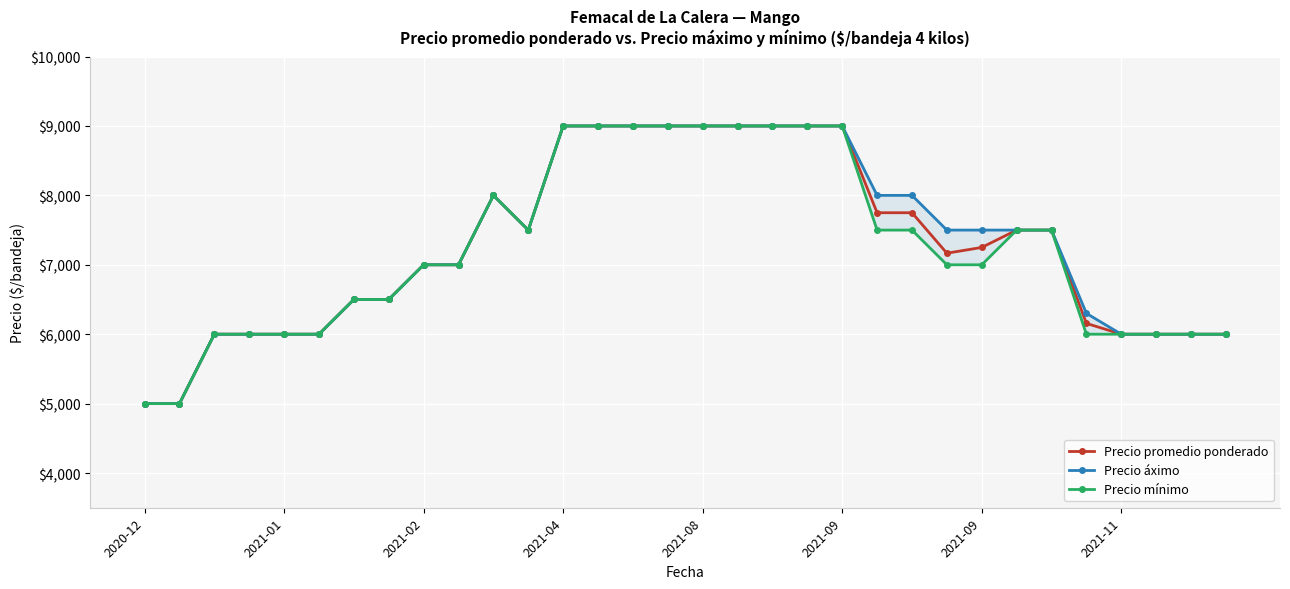

Reading left to right, extract all data points from this chart.

Precio promedio ponderado: 5000	5000	6000	6000	6000	6000	6500	6500	7000	7000	8000	7500	9000	9000	9000	9000	9000	9000	9000	9000	9000	7750	7750	7167	7250	7500	7500	6156	6000	6000	6000	6000
Precio áximo: 5000	5000	6000	6000	6000	6000	6500	6500	7000	7000	8000	7500	9000	9000	9000	9000	9000	9000	9000	9000	9000	8000	8000	7500	7500	7500	7500	6300	6000	6000	6000	6000
Precio mínimo: 5000	5000	6000	6000	6000	6000	6500	6500	7000	7000	8000	7500	9000	9000	9000	9000	9000	9000	9000	9000	9000	7500	7500	7000	7000	7500	7500	6000	6000	6000	6000	6000